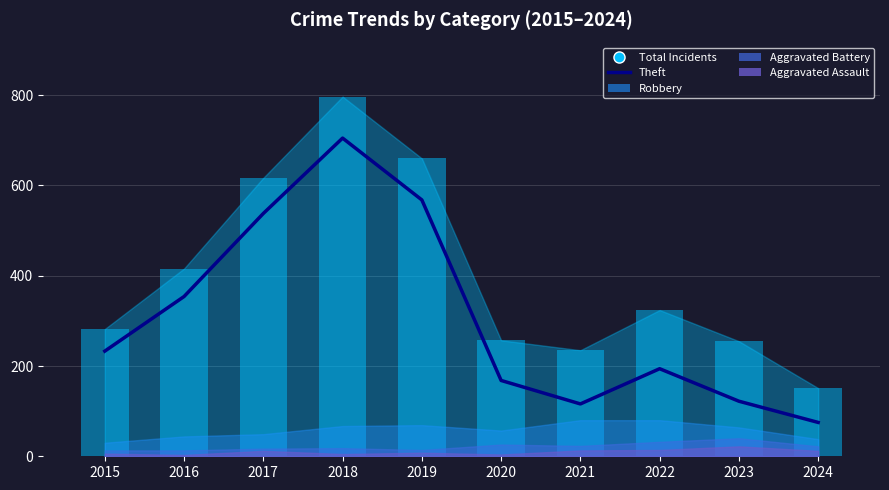

What is the difference between the second highest and minimum values?

493